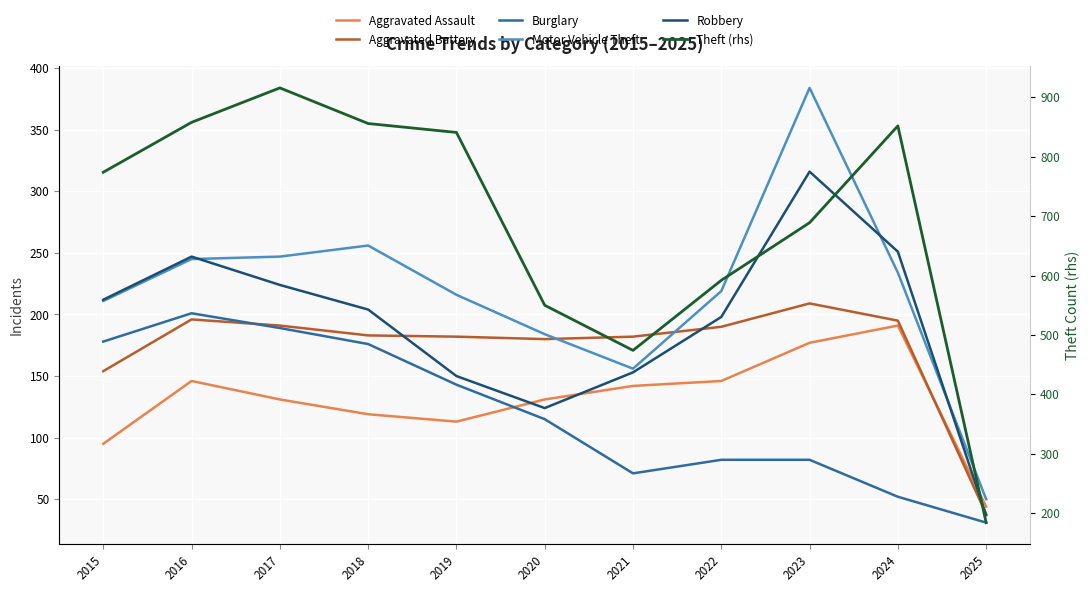

How many lines are shown in the chart?

6